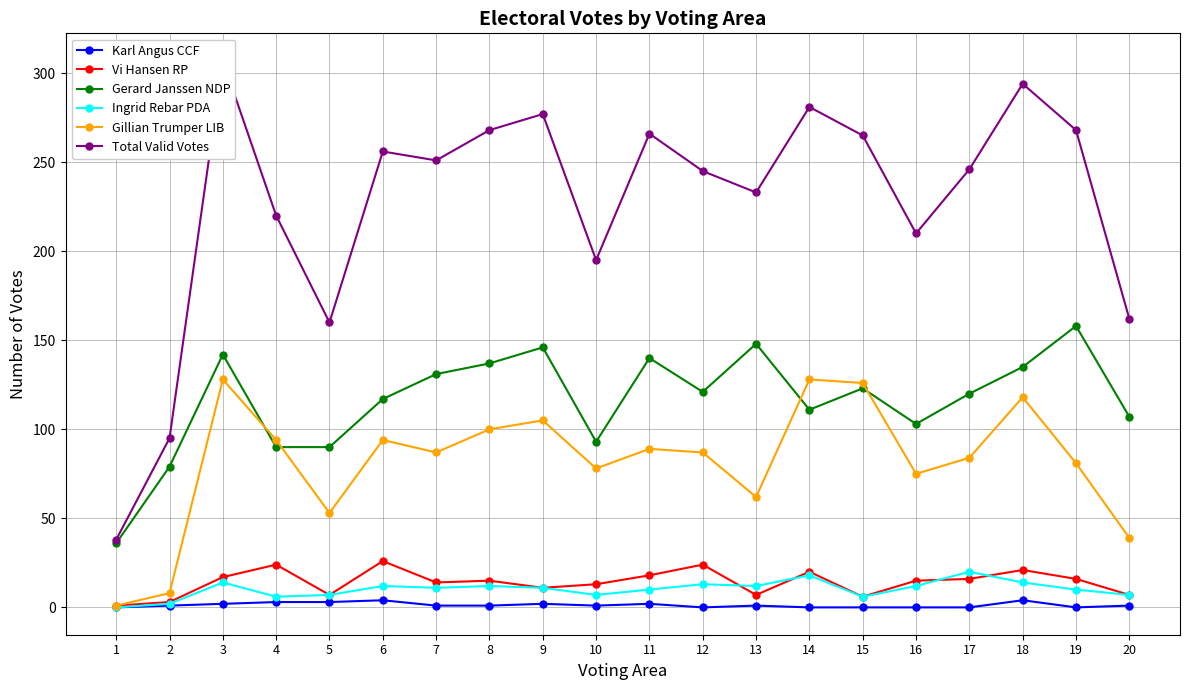

True or false: Vi Hansen RP has more than 0 points higher than both neighbors.

True